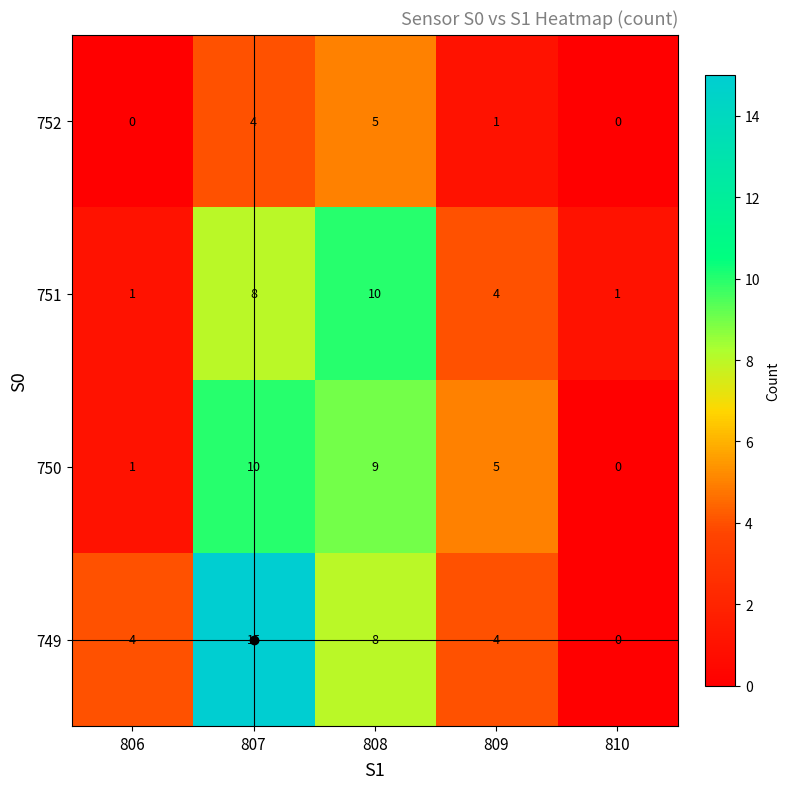

What is the difference between the 750 values at 810 and 809?

5